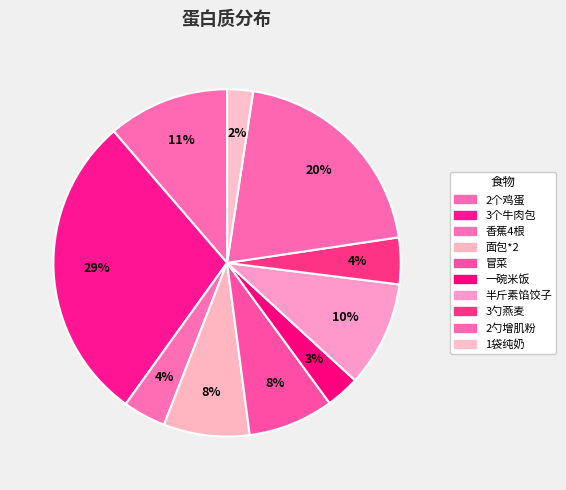

Is the sum of 2个鸡蛋 and 2勺增肌粉 greater than half?

No